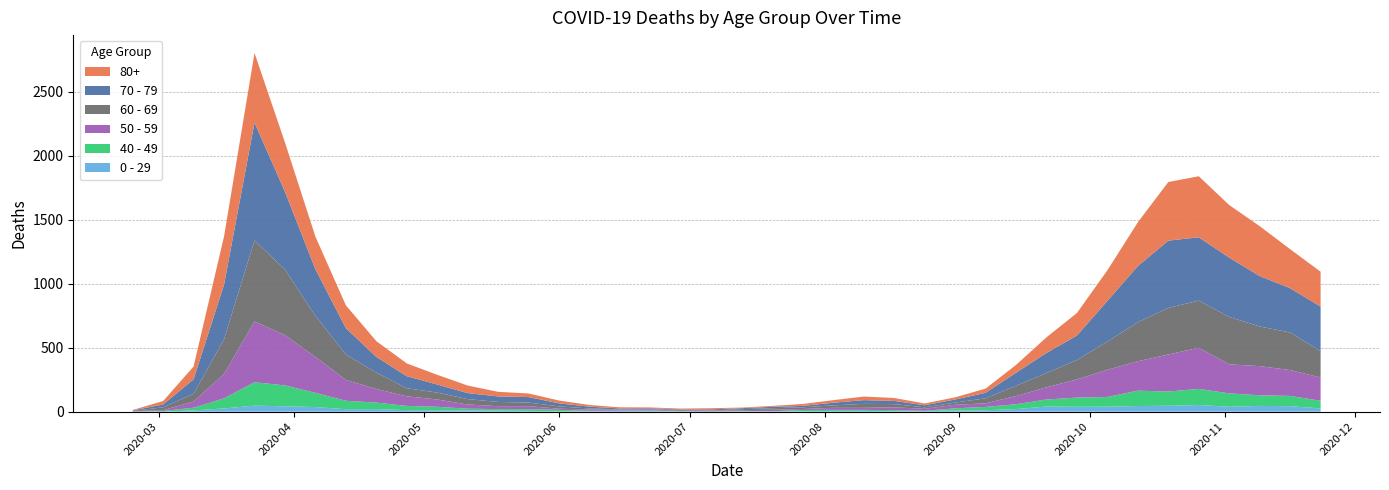

Reading left to right, list all the values displayed in this chart.

80+: 3	27	100	377	544	385	255	178	123	100	76	59	36	28	22	13	9	6	7	9	5	7	15	20	28	23	14	17	33	61	122	176	239	342	458	477	411	390	305	273
70 - 79: 4	22	113	427	920	608	365	206	123	94	63	47	43	43	24	14	6	5	5	8	7	11	11	21	29	25	16	24	43	102	157	191	318	439	526	495	464	394	346	348
60 - 69: 2	22	61	272	634	514	320	199	128	63	54	42	33	28	18	8	3	3	6	3	8	12	13	19	31	25	12	17	39	80	112	152	221	305	364	368	370	310	294	206
50 - 59: 3	7	48	190	475	392	281	163	106	75	57	33	23	23	9	10	8	9	3	5	6	12	8	16	16	22	15	28	28	64	95	142	212	230	290	322	227	228	202	182
40 - 49: 0	5	21	79	183	163	111	66	51	33	27	13	12	14	12	3	2	5	1	1	4	2	10	8	8	10	2	17	26	38	55	72	76	120	111	126	105	83	80	60
0 - 29: 1	0	10	25	47	42	36	19	20	12	11	10	8	6	2	4	6	5	2	1	2	1	3	6	6	2	5	9	11	20	40	38	39	44	46	52	38	45	43	25